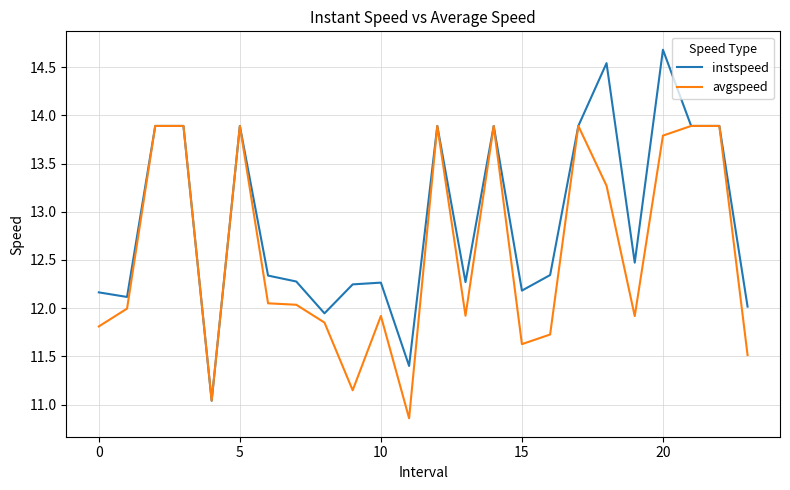

How many lines are shown in the chart?

2